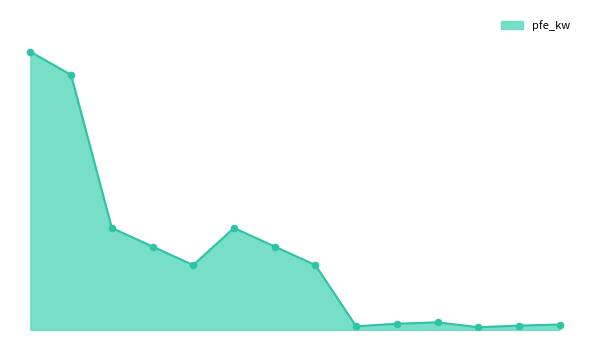

Is this an area chart (filled region under the line)?

Yes